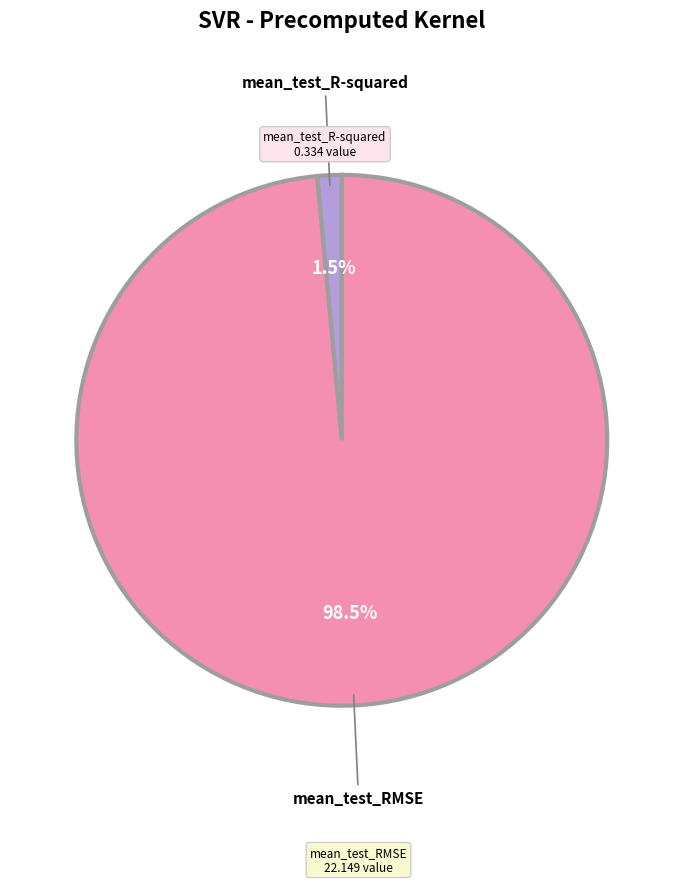

What is the largest slice in the pie chart?

mean_test_RMSE